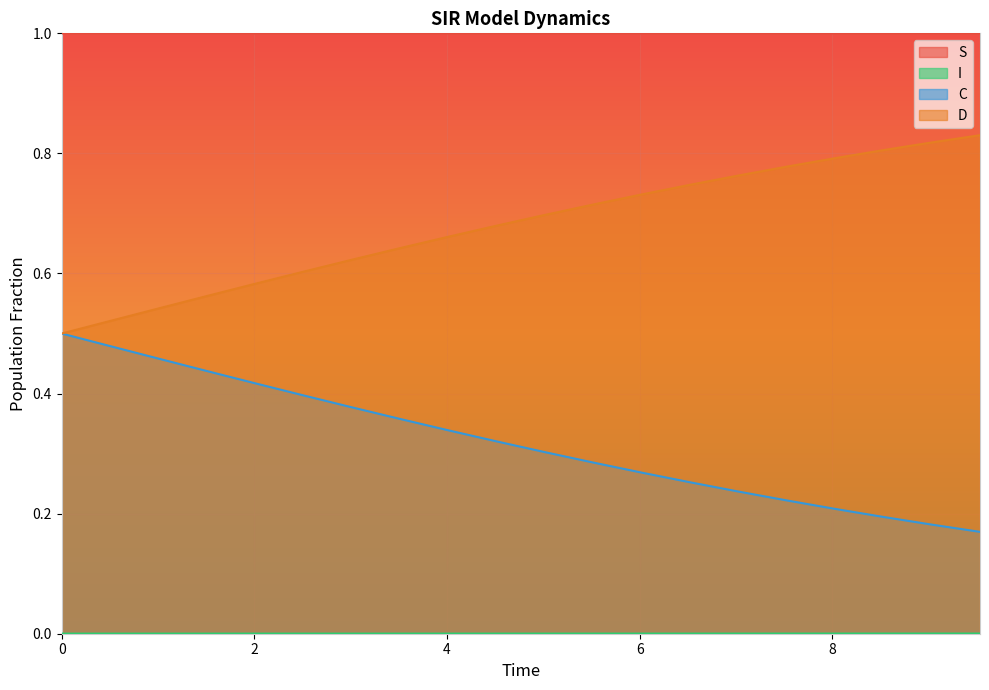

Which series has the widest spread of values?

D